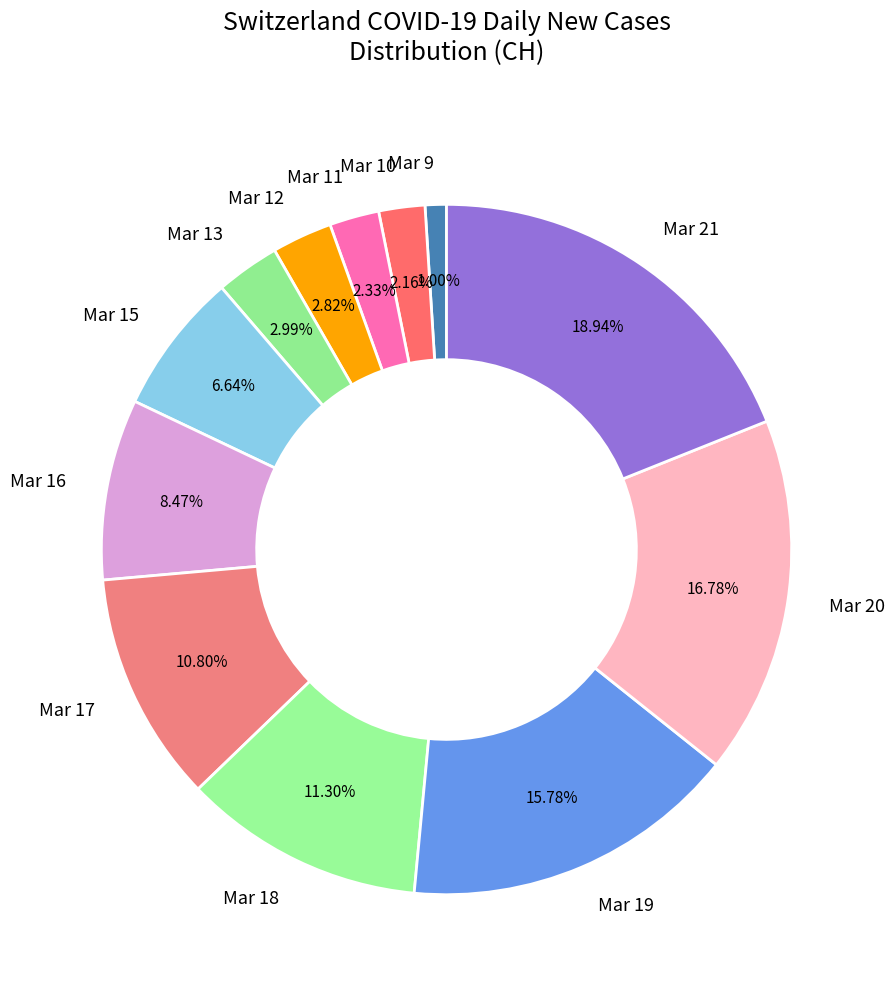

Do Mar 9 and Mar 10 together represent more than half of the pie?

No